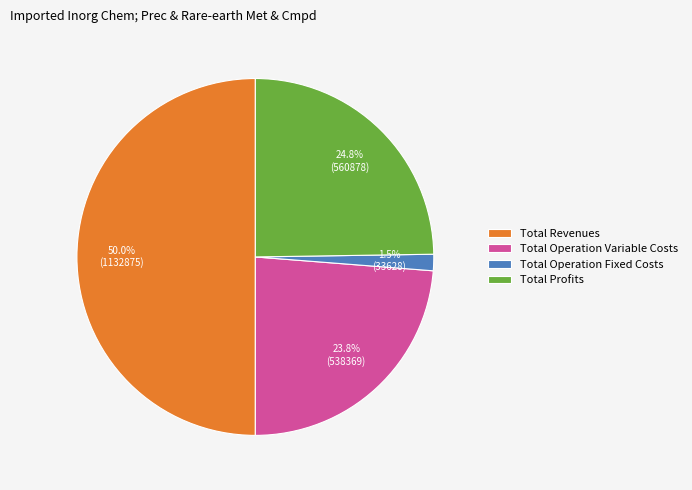

To the nearest percent, what is the average slice percentage?

25%